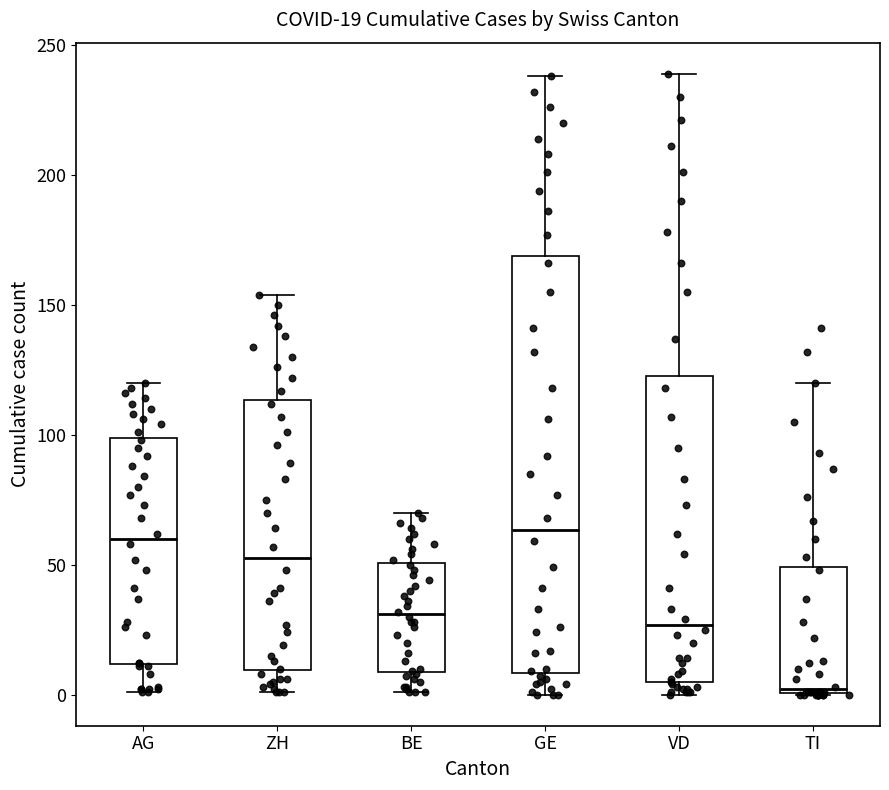

Which box's median line is the lowest?

TI